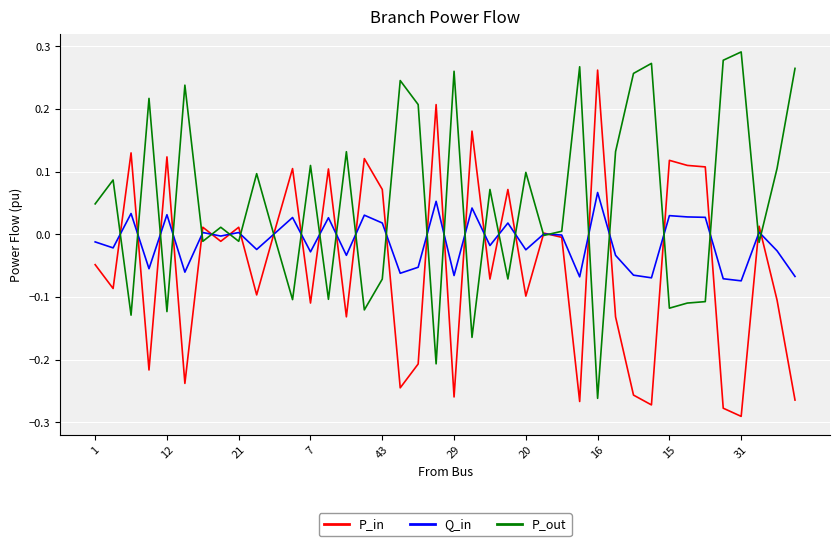

Which series has the largest total across all categories?

P_out